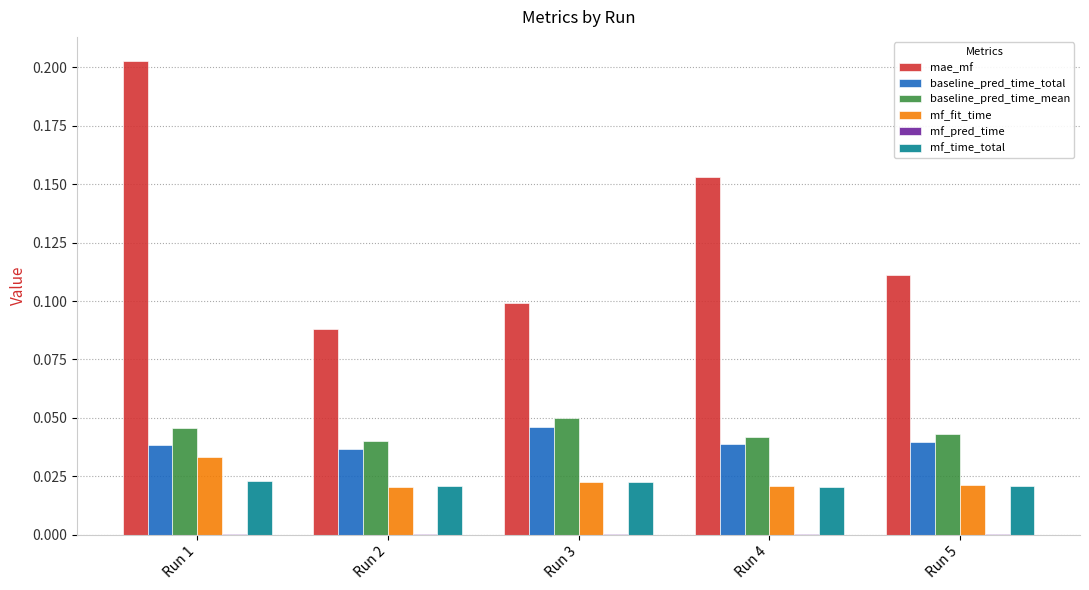

Count the number of data series in this chart.

6